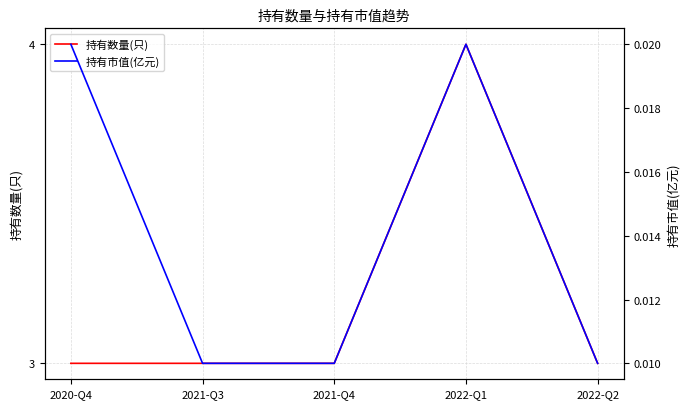

What are all the series names shown in the legend?

持有数量(只), 持有市值(亿元)